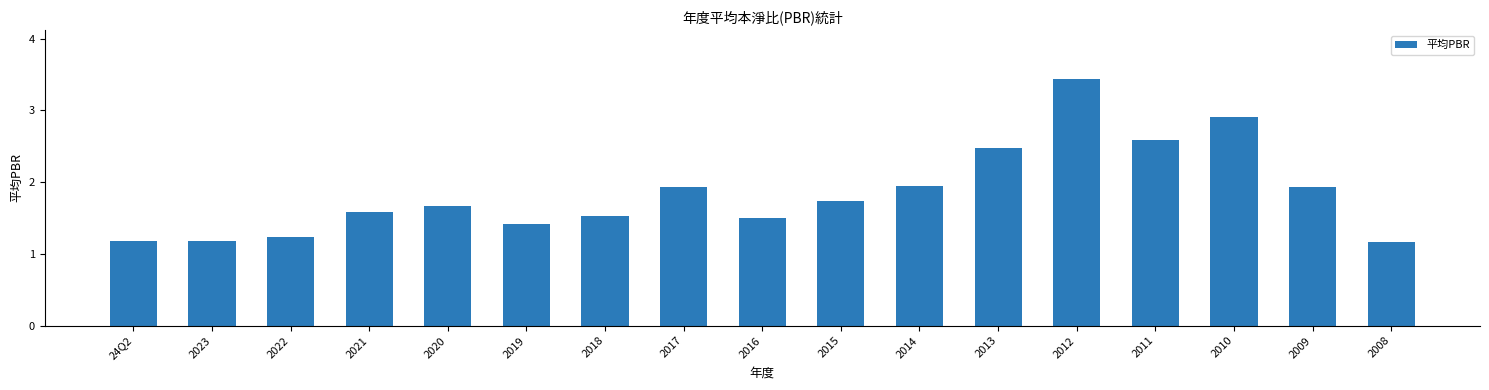

What is the ratio of the value at 2014 to the value at 2021?

1.2